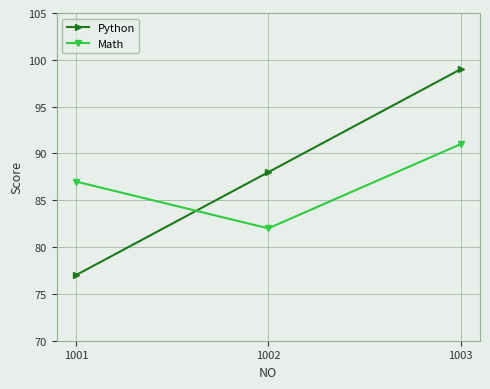

What is the difference between the highest and lowest values at 1002?

6